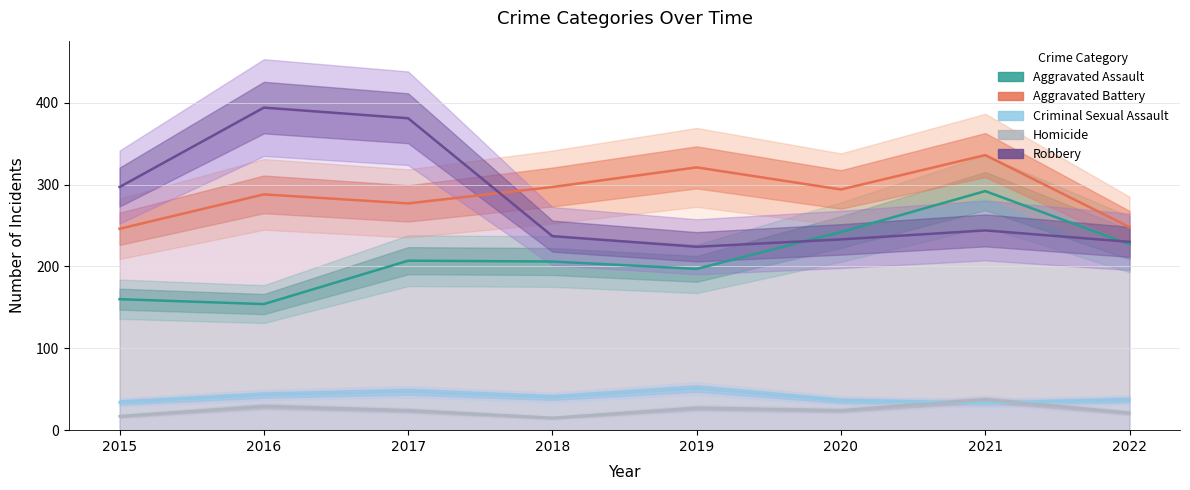

Reading right to left, list all the values displayed in this chart.

Aggravated Assault: 227	292	242	197	206	207	154	160
Aggravated Battery: 248	336	294	321	297	277	288	246
Criminal Sexual Assault: 37	33	36	51	40	47	43	34
Homicide: 21	37	24	27	15	24	29	17
Robbery: 230	244	233	224	237	381	394	297